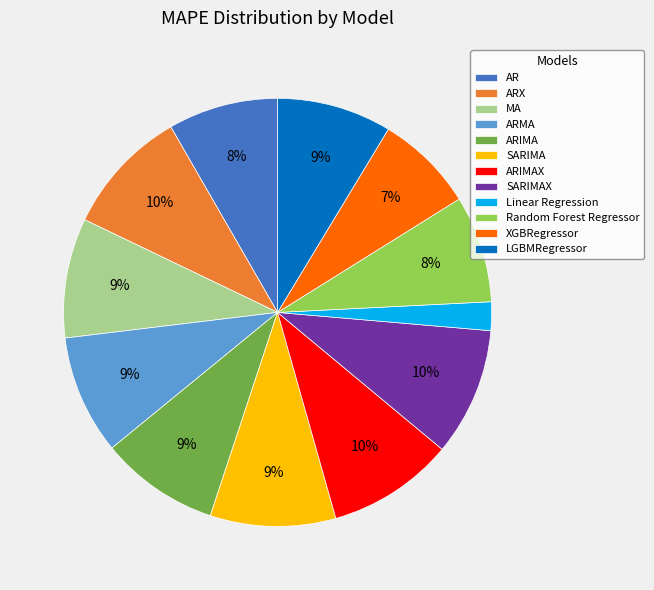

To the nearest percent, what portion does Linear Regression represent?

2%